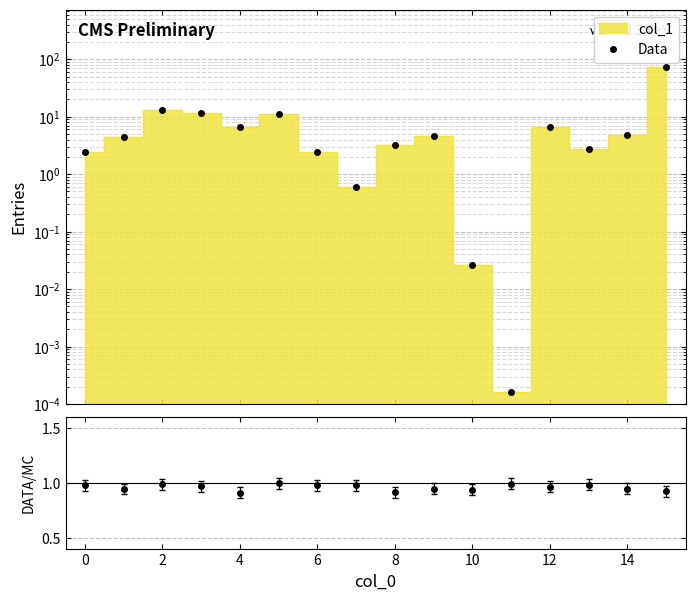

How many intersections are there between Data/MC and Data?

4